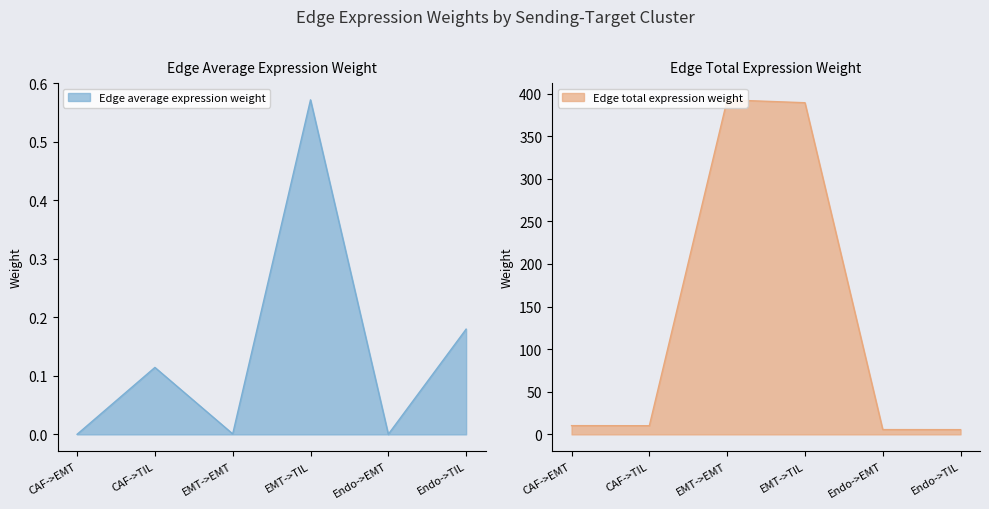

True or false: Edge total expression weight and Edge average expression weight intersect in this chart.

False